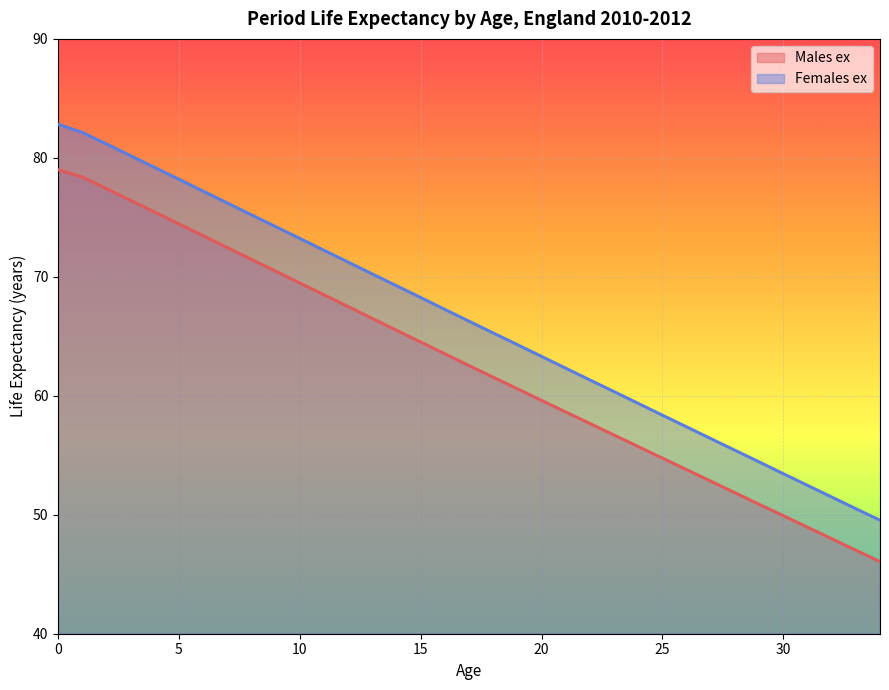

How many distinct data groups are displayed?

2